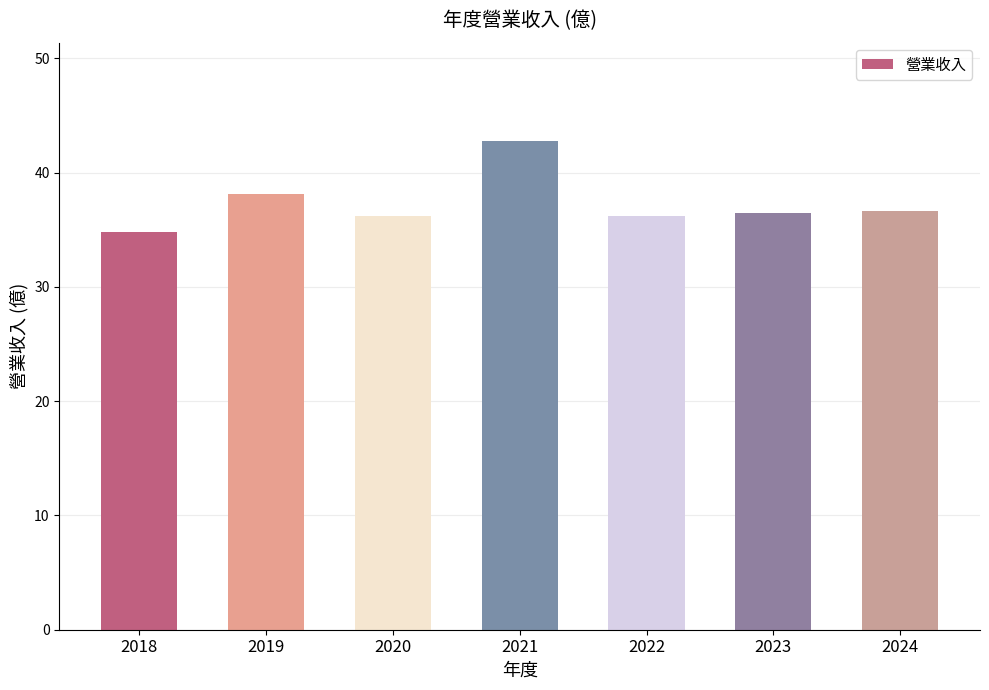

Which has a higher value, 2023 or 2018?

2023